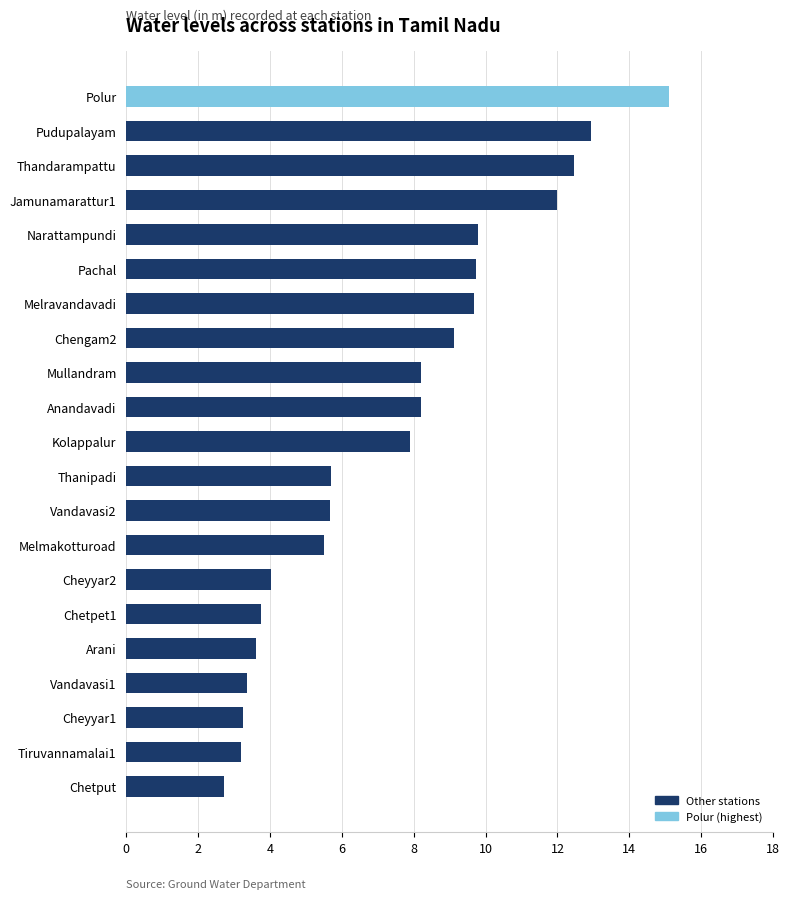

What is the change in value from Tiruvannamalai1 to Jamunamarattur1?

+8.8